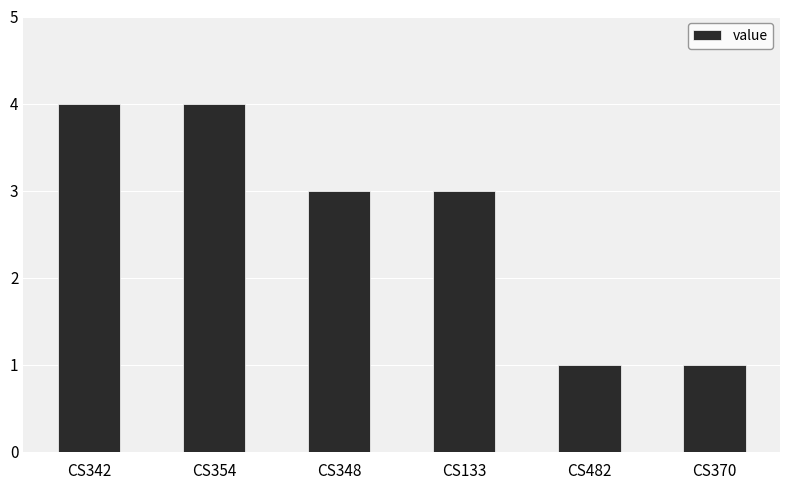

Approximately how many times larger is the value at CS482 compared to CS370?

1.0